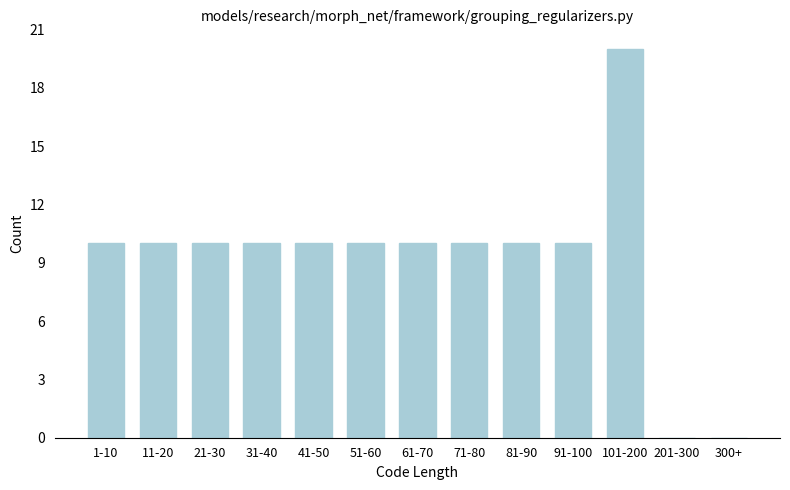

Reading left to right, transcribe all the data shown in this chart.

1-10=10	11-20=10	21-30=10	31-40=10	41-50=10	51-60=10	61-70=10	71-80=10	81-90=10	91-100=10	101-200=20	201-300=0	300+=0